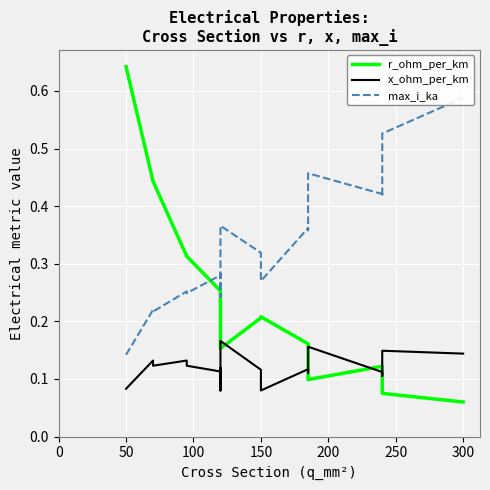

What is the difference between the highest and lowest values at 150?

0.2